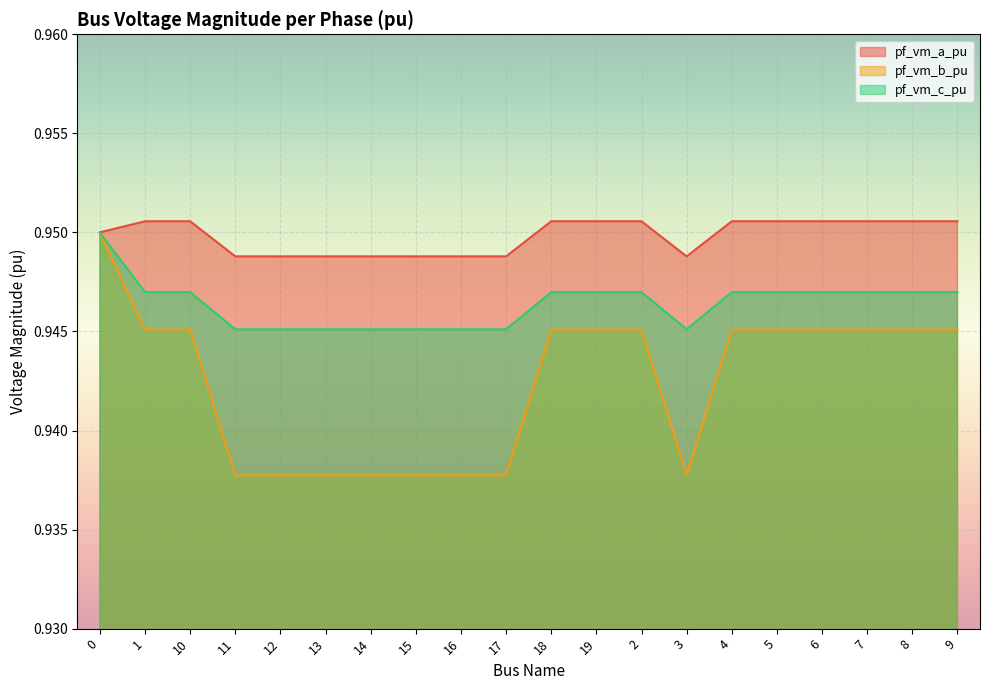

The value of pf_vm_c_pu at 9 is 0.9. True or false?

True